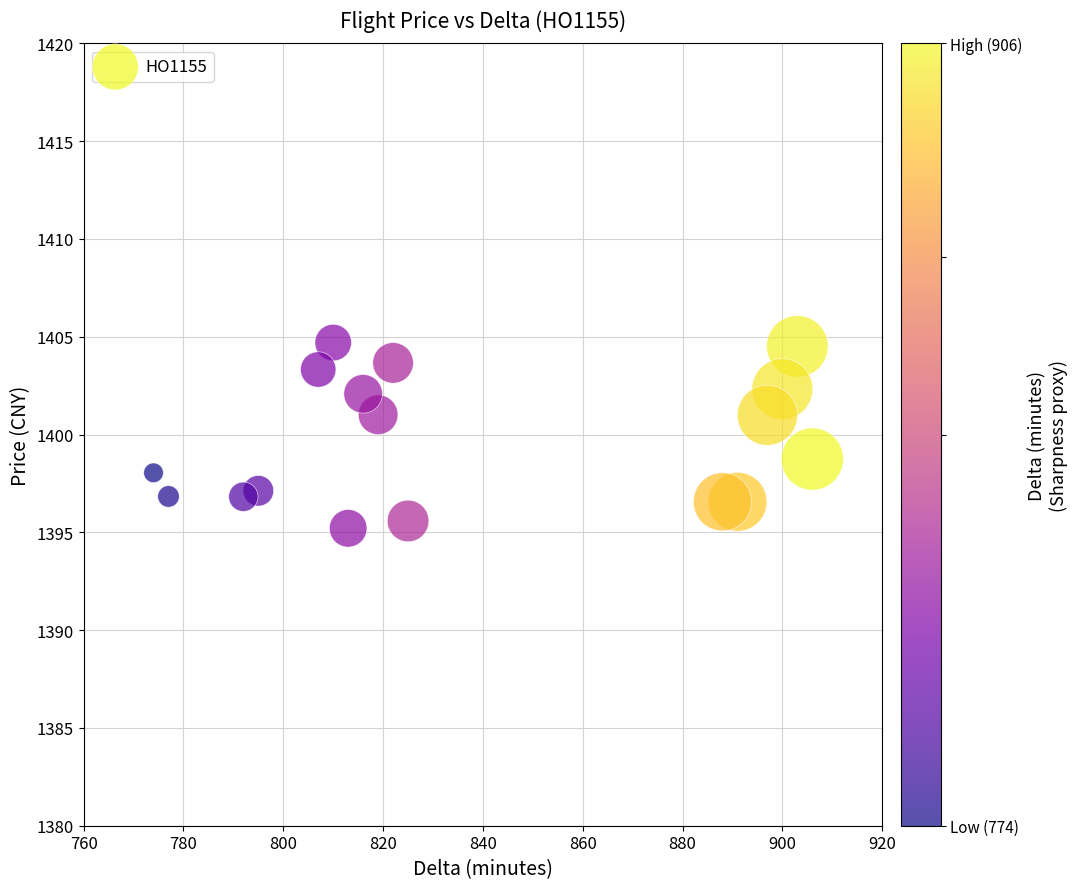

What is the range of Y values (max minus min)?

9.5